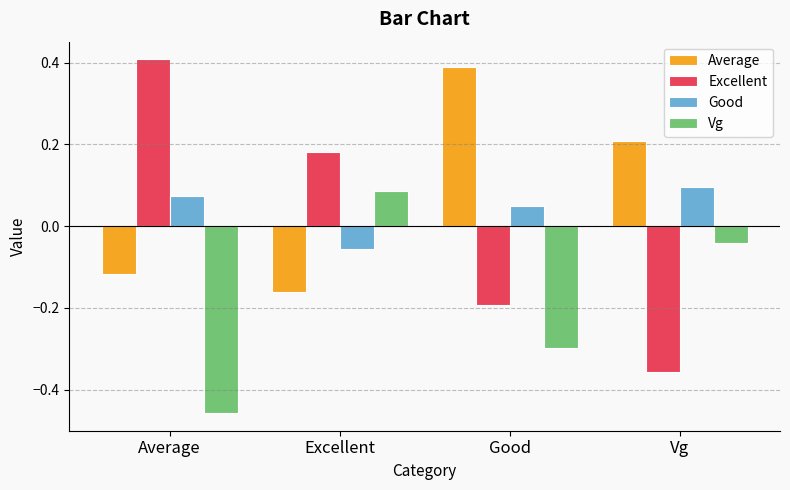

Count the Good values in the range 0 to 1.

3